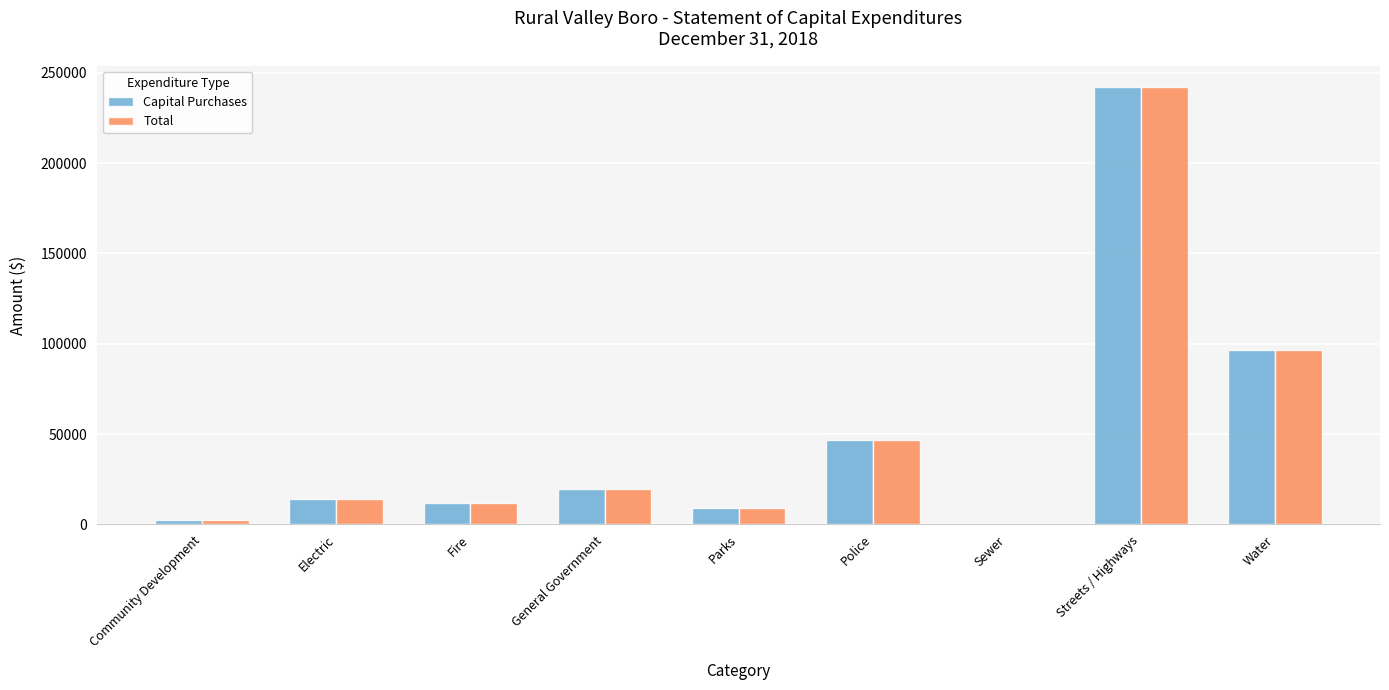

Count the number of categories in the chart.

9